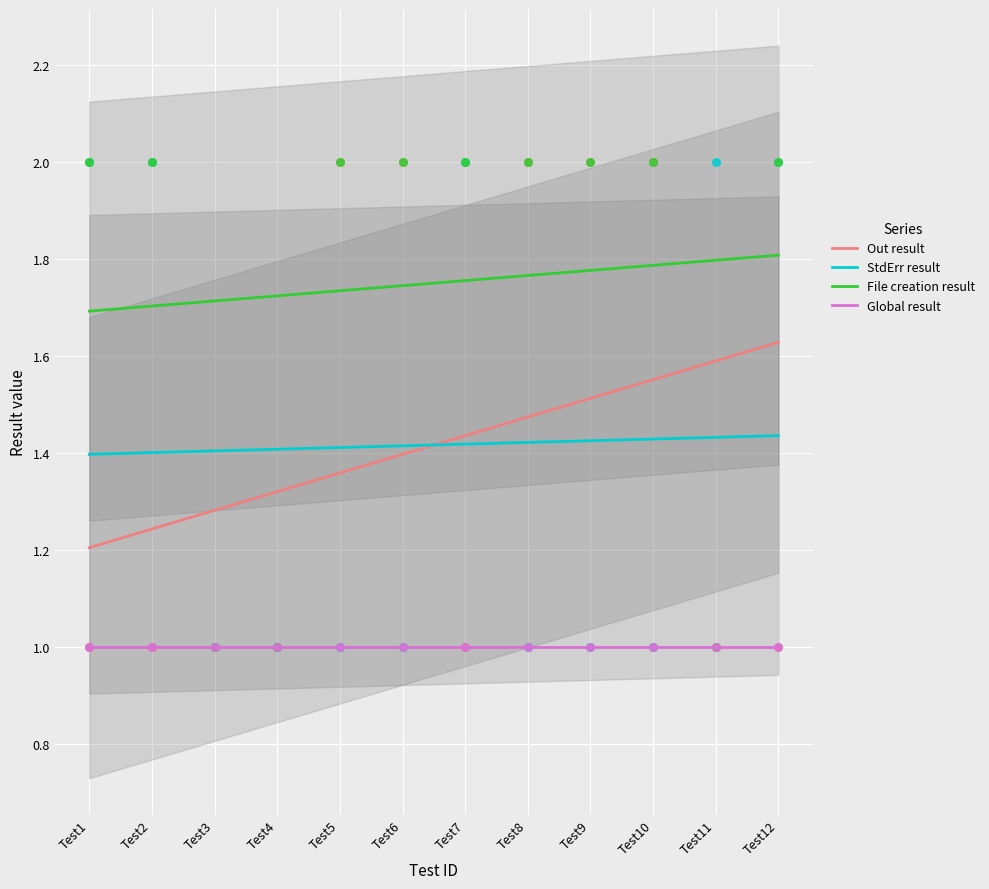

Is the value of Out result at Test10 greater than the value of StdErr result at Test2?

Yes